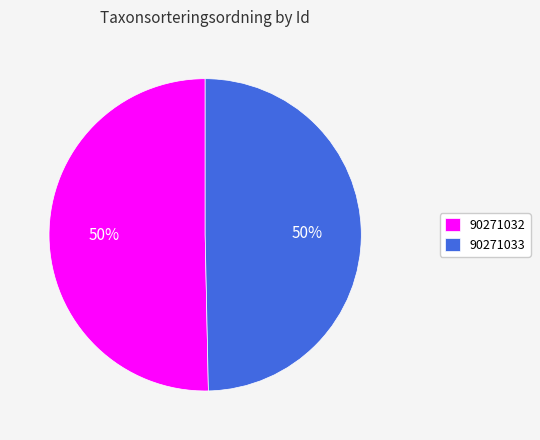

To the nearest percent, what is the combined percentage of 90271032 and 90271033?

100%